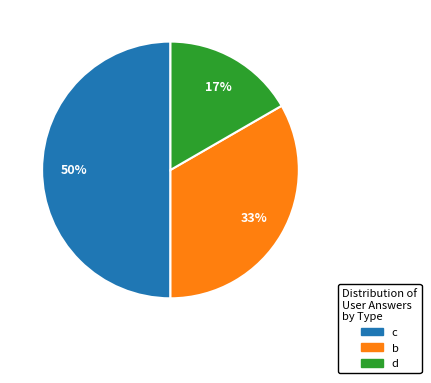

Does b account for over 50% of the chart?

No